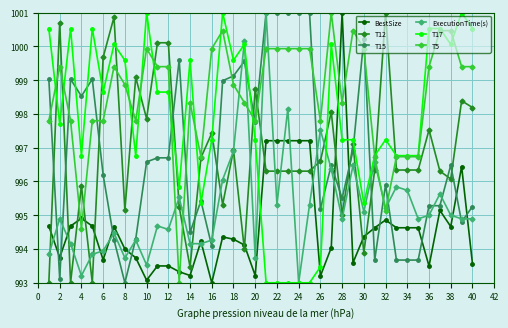

What is the maximum value for T17?

1001.0